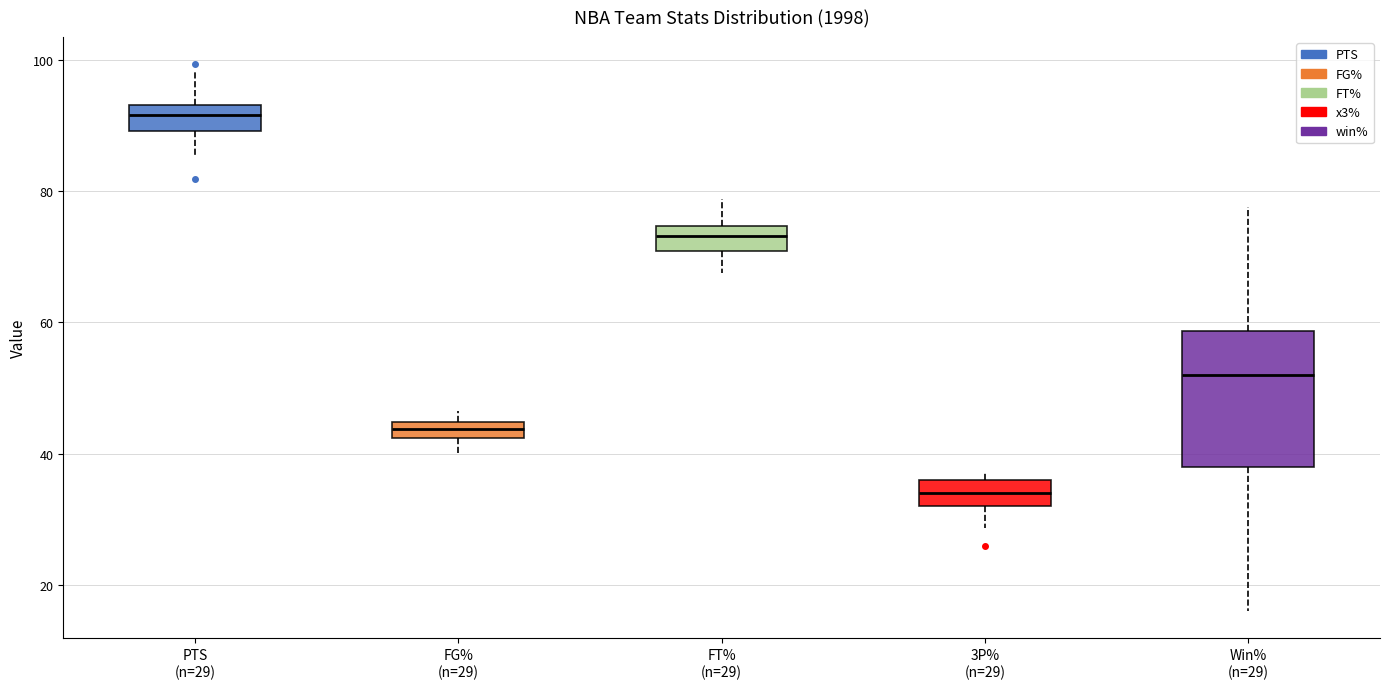

Comparing the boxes themselves (not the whiskers), which one is the tallest?

Win% (n=29)